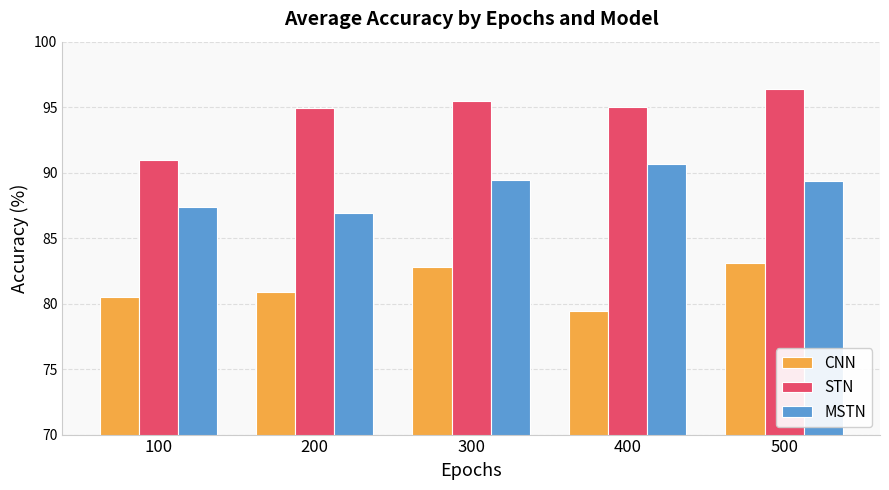

Are the bars grouped side by side (vs. stacked)?

Yes